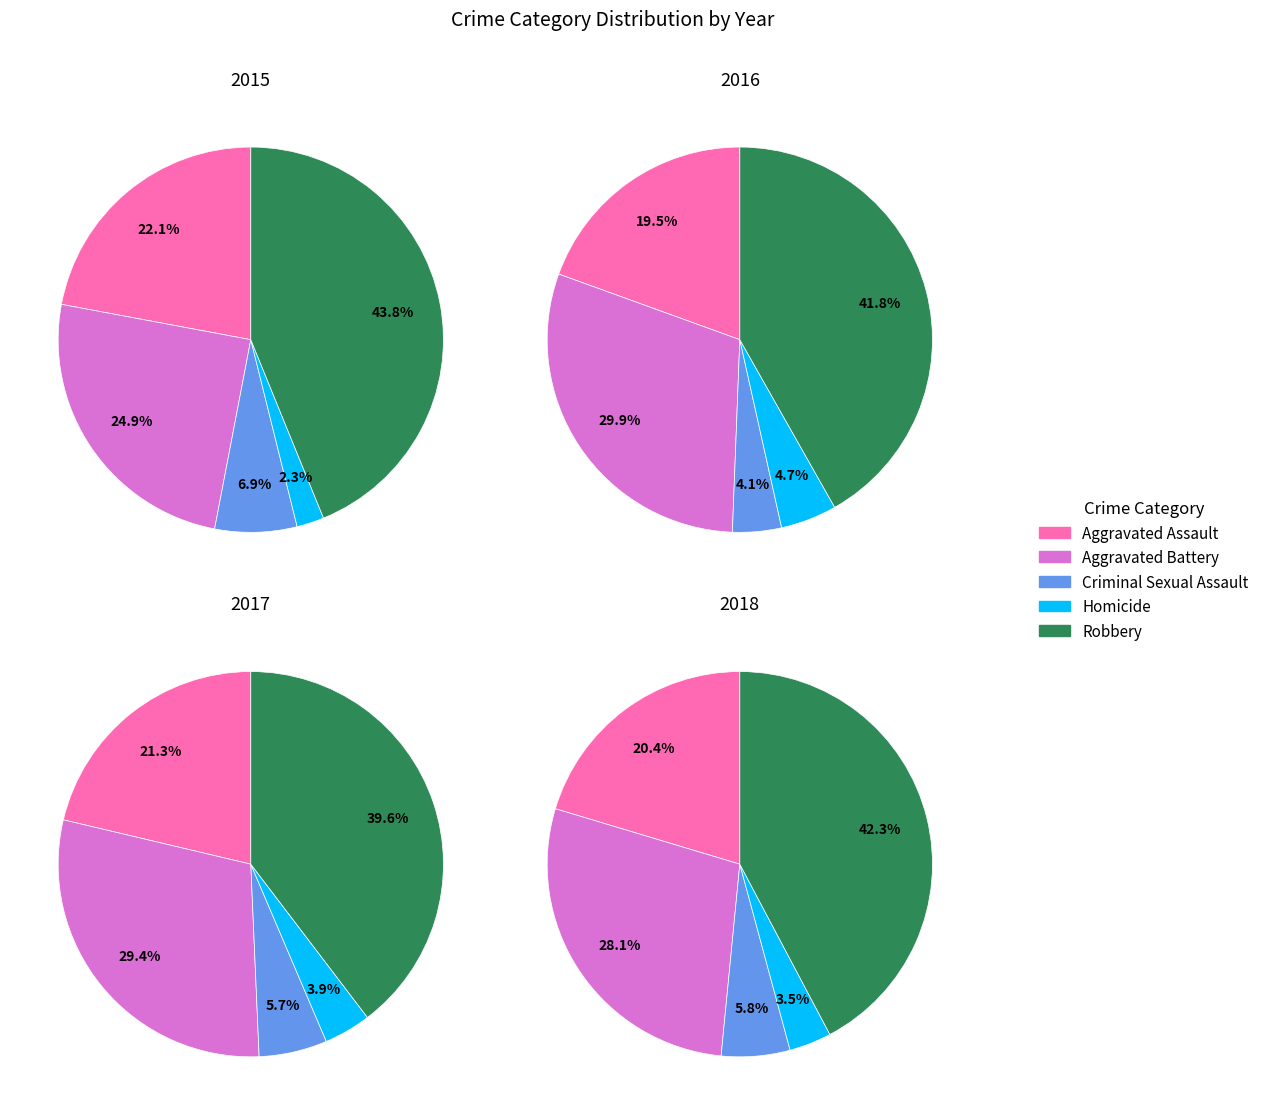

Count the number of slices in the pie.

5